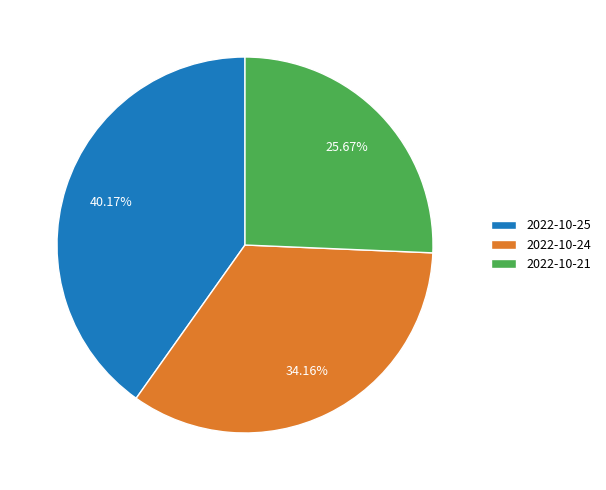

Is the sum of 2022-10-21 and 2022-10-25 greater than half?

Yes